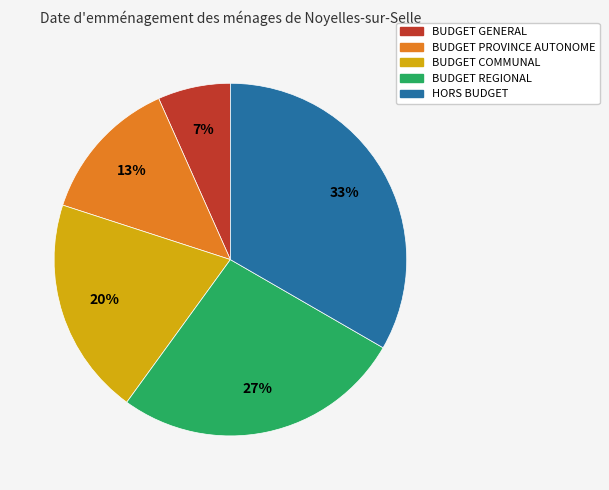

Combined, do BUDGET REGIONAL and BUDGET GENERAL account for over 50%?

No